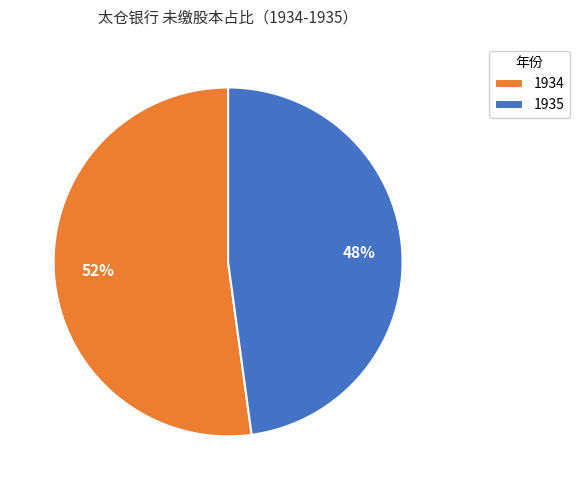

Which slice is the largest?

1934